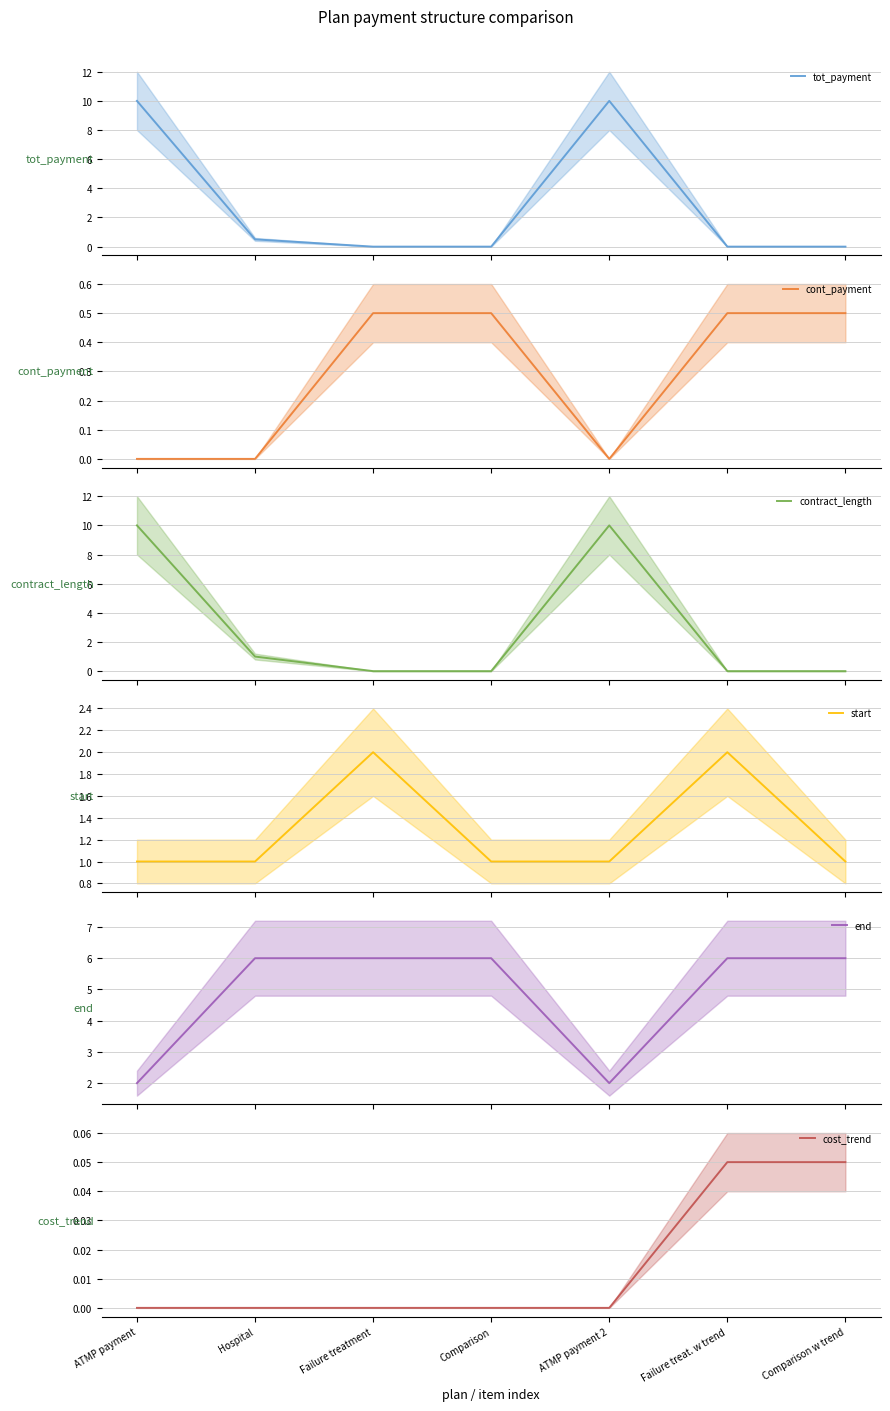

Between which two adjacent categories do start and contract_length first intersect?

Comparison and ATMP payment 2